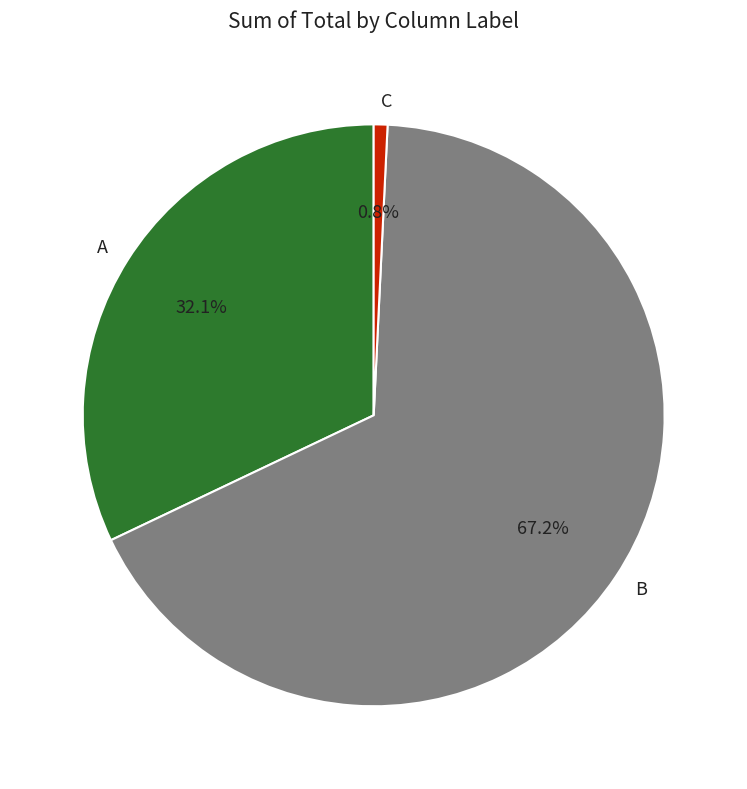

The A slice represents 41% of the pie. True or false?

False